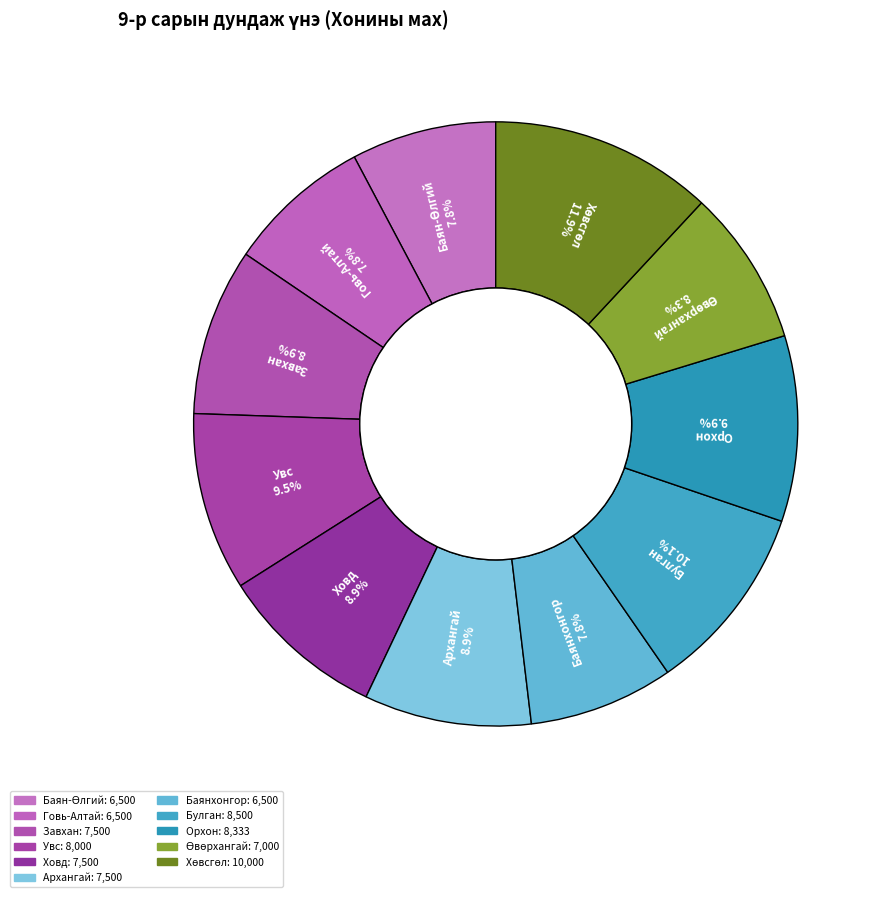

Is it true that Өвөрхангай is 1% of the pie?

False